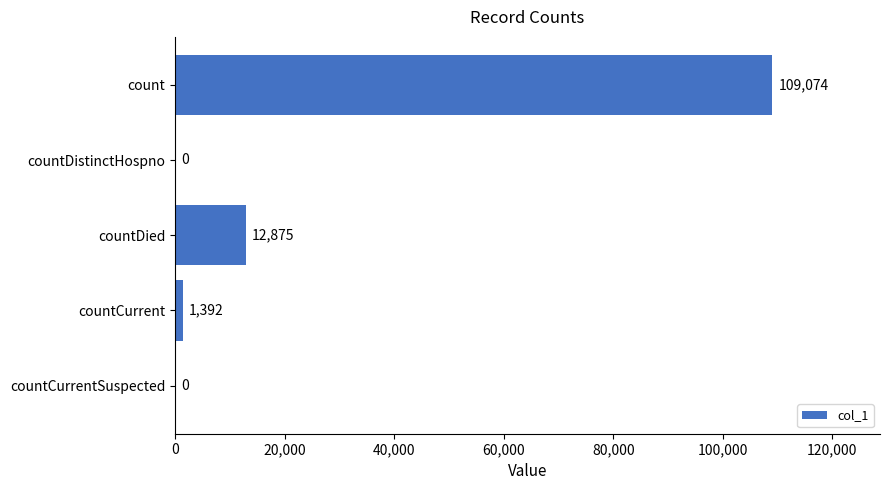

What is the change in value from countDied to countCurrentSuspected?

-12875